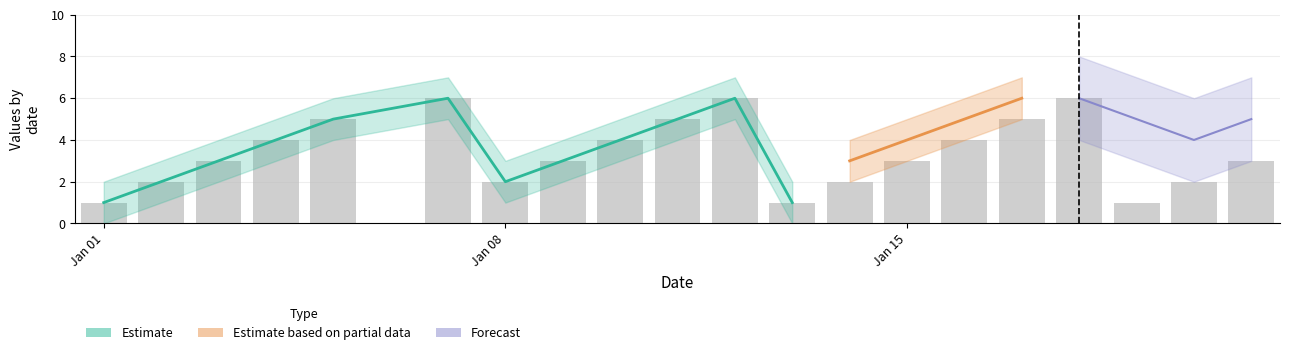

Reading right to left, transcribe all the data shown in this chart.

3	2	1	6	5	4	3	2	1	6	5	4	3	2	6	5	4	3	2	1